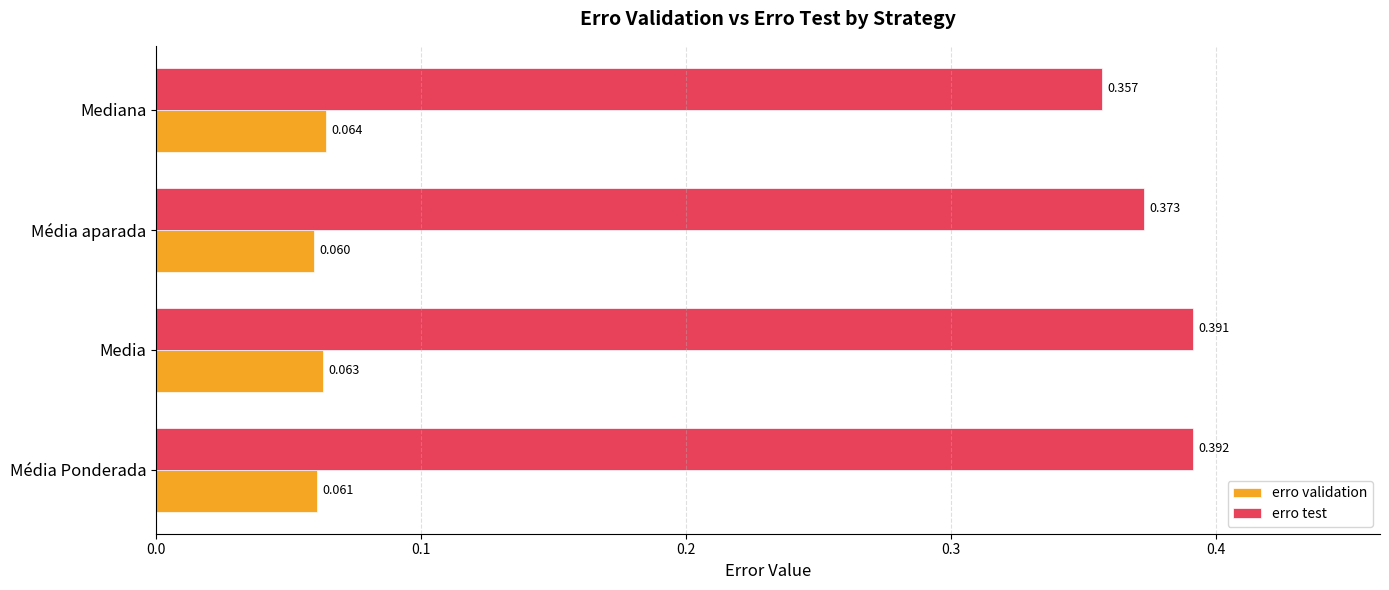

List the series in order of their overall mean, lowest first.

erro validation, erro test